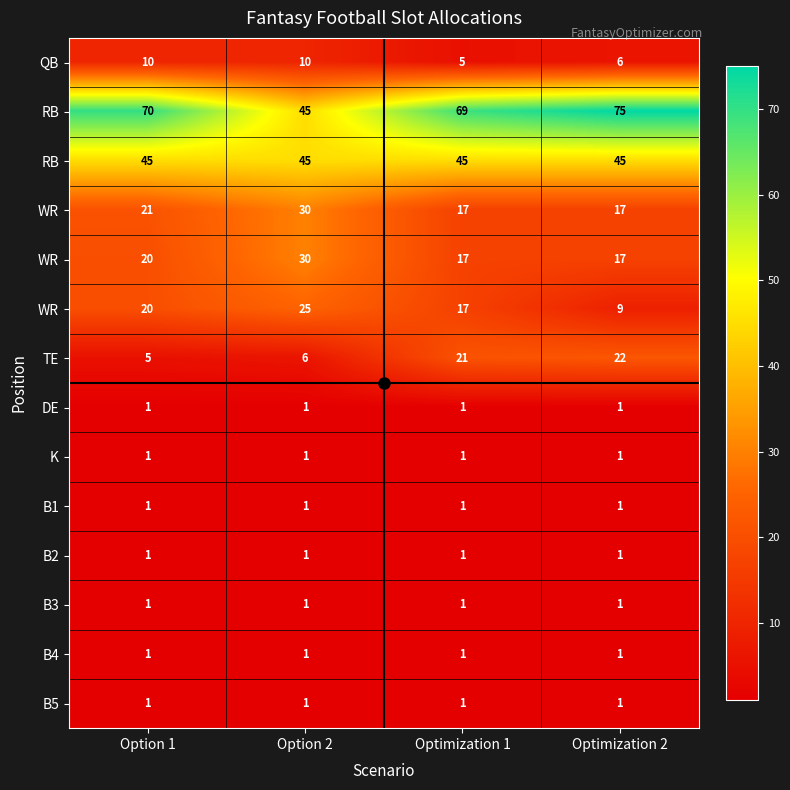

How many categories are shown in the chart?

4